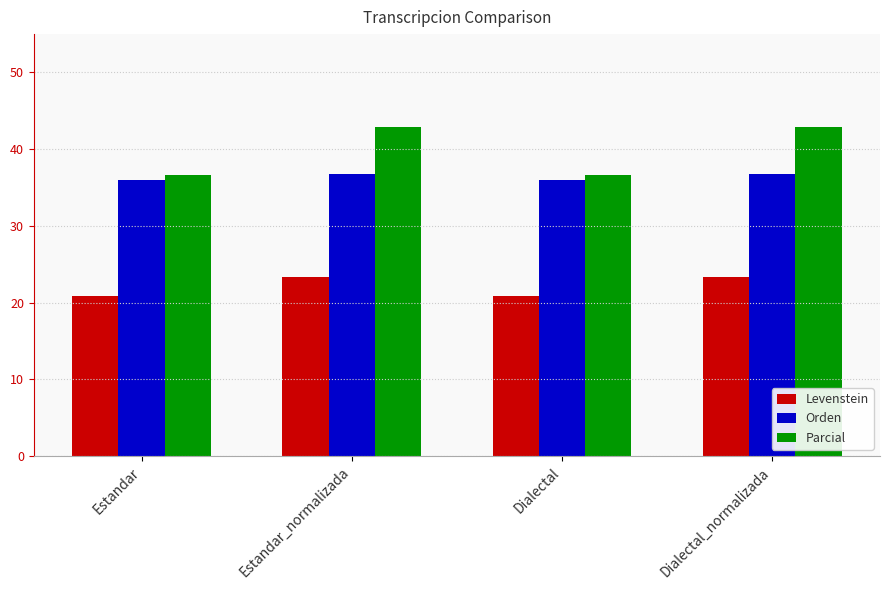

Rank the series by their maximum value, from lowest to highest.

Levenstein, Orden, Parcial